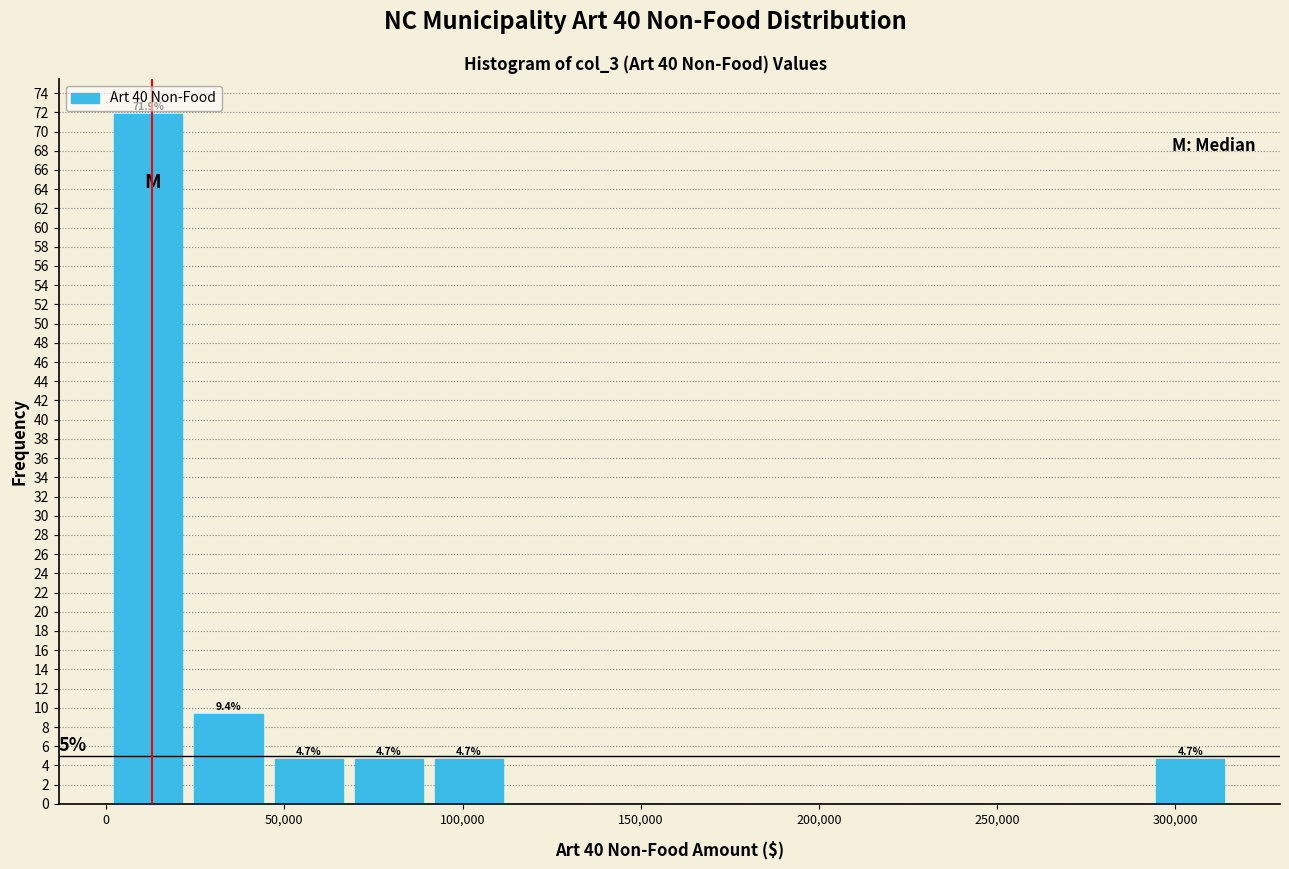

Which range on the x-axis has the tallest bar?

0 to 25000